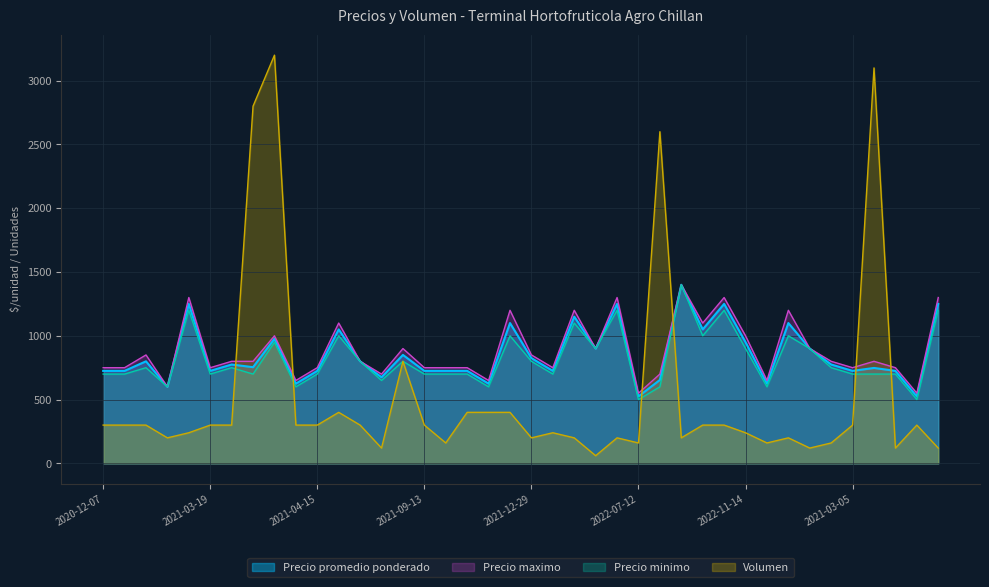

What is the difference between the maximum and minimum values in the Precio minimo series?

900